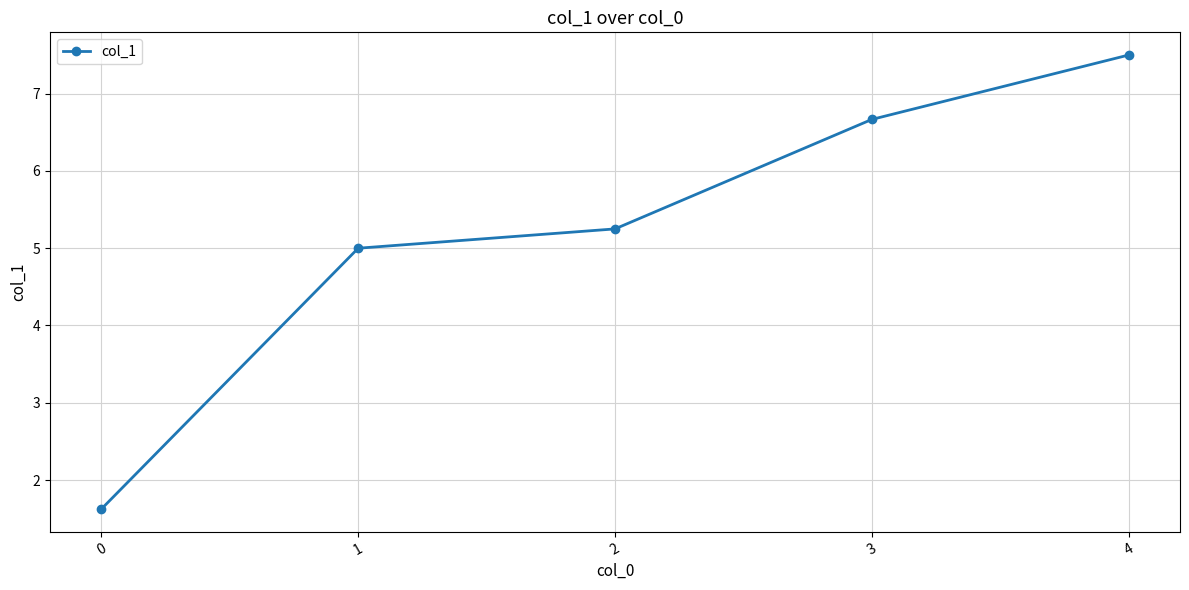

What is the minimum value shown in the chart?

1.6